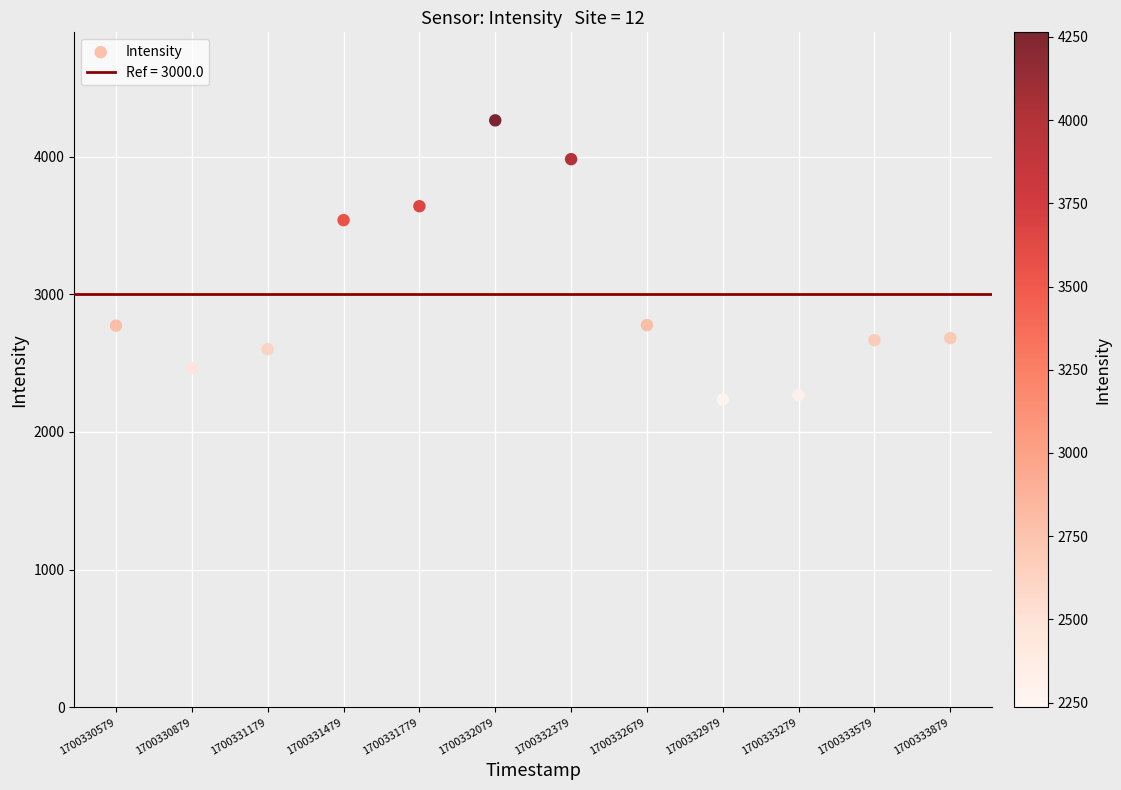

What Y value in the scatter plot is closest to 3249?

3538.9